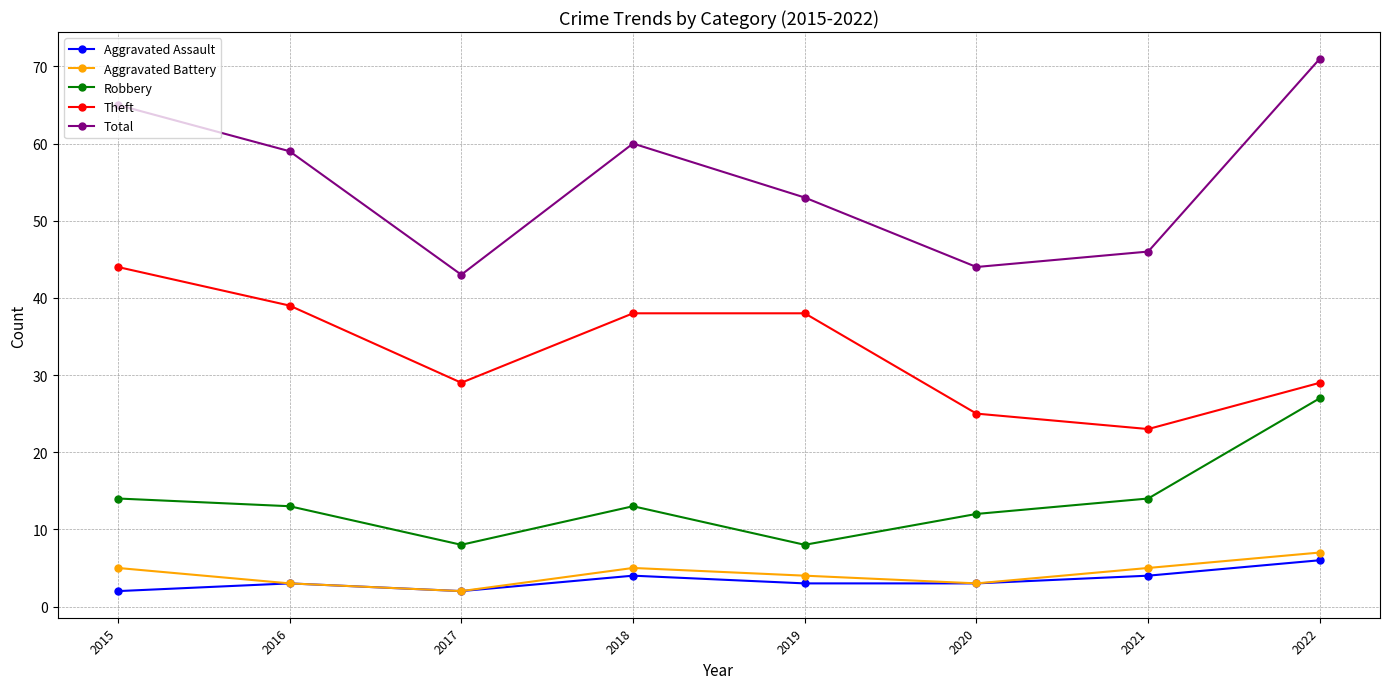

True or false: Theft and Aggravated Assault cross at least once.

False